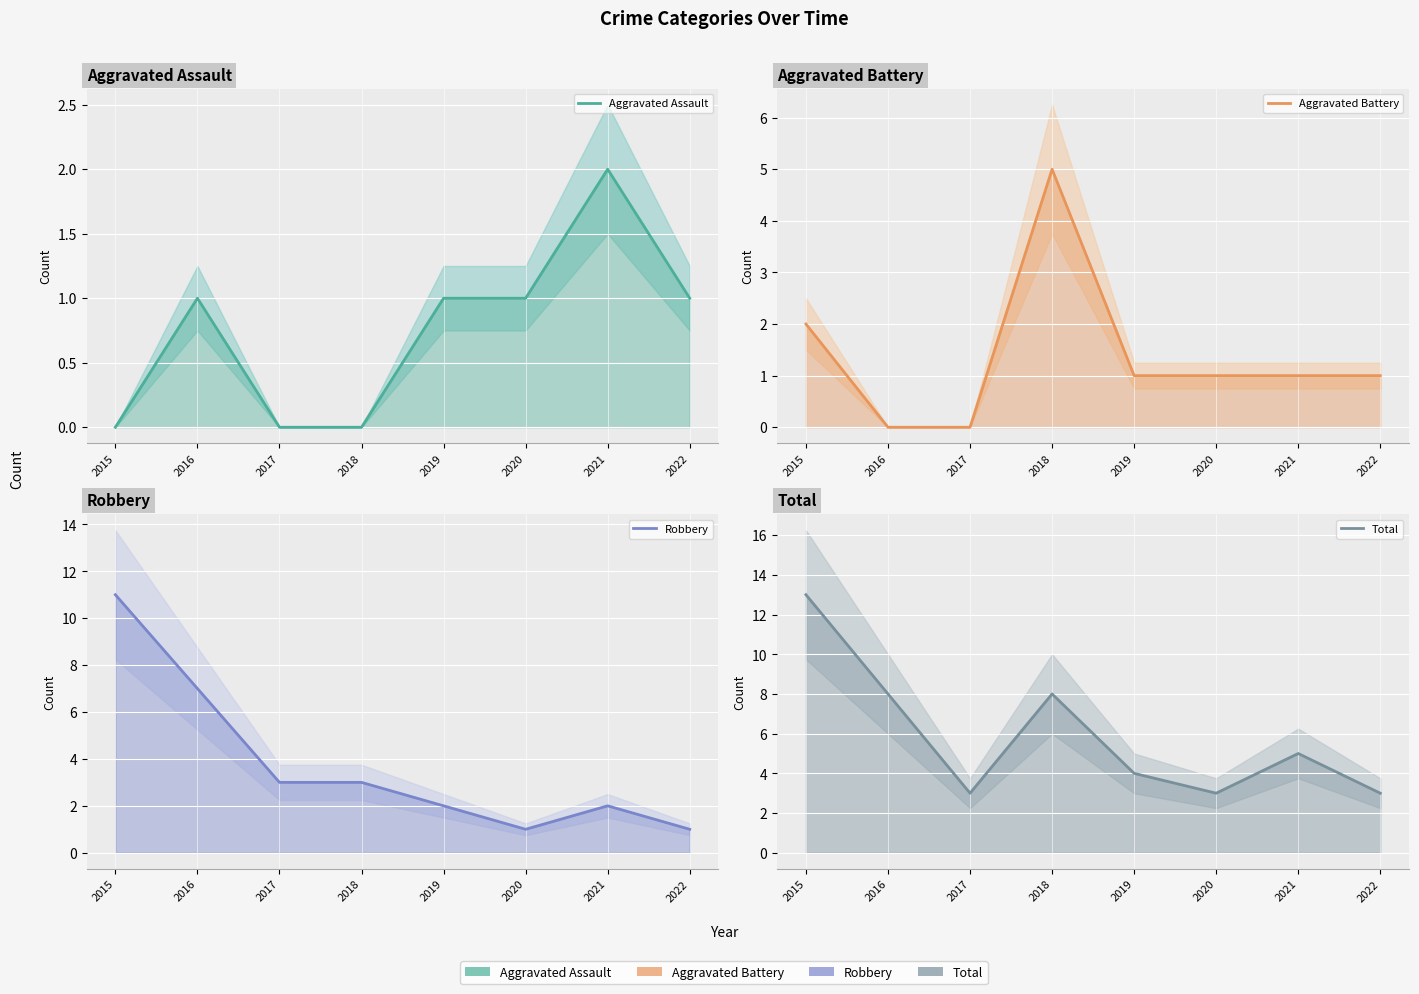

What is the maximum value for Aggravated Battery?

5